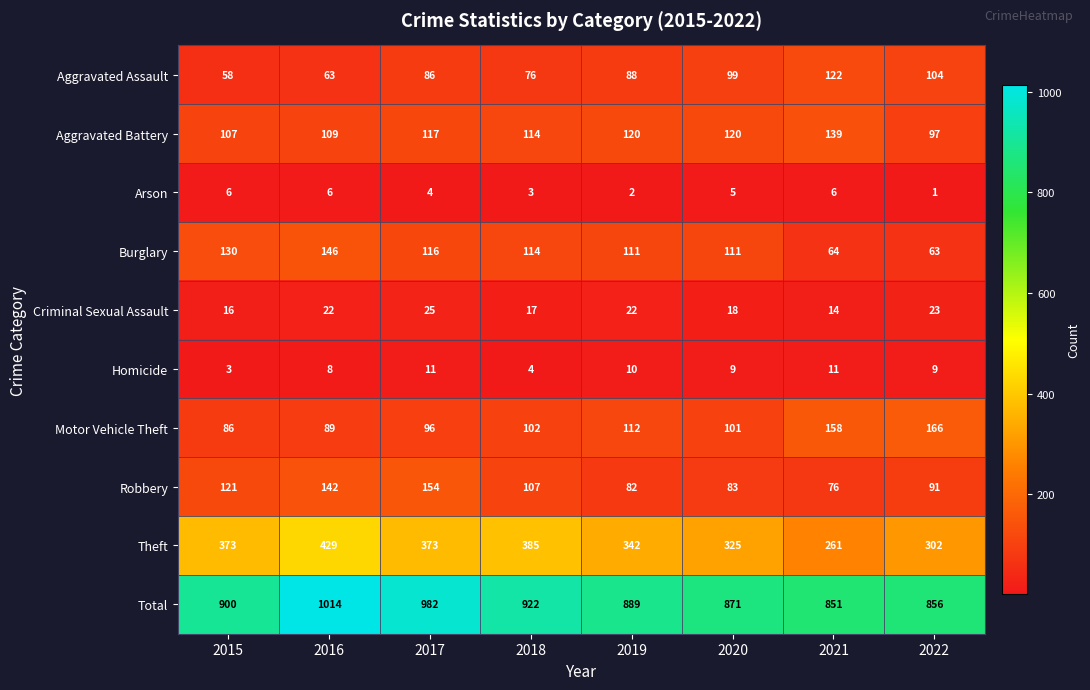

What is the total value across all series at 2021?

1702